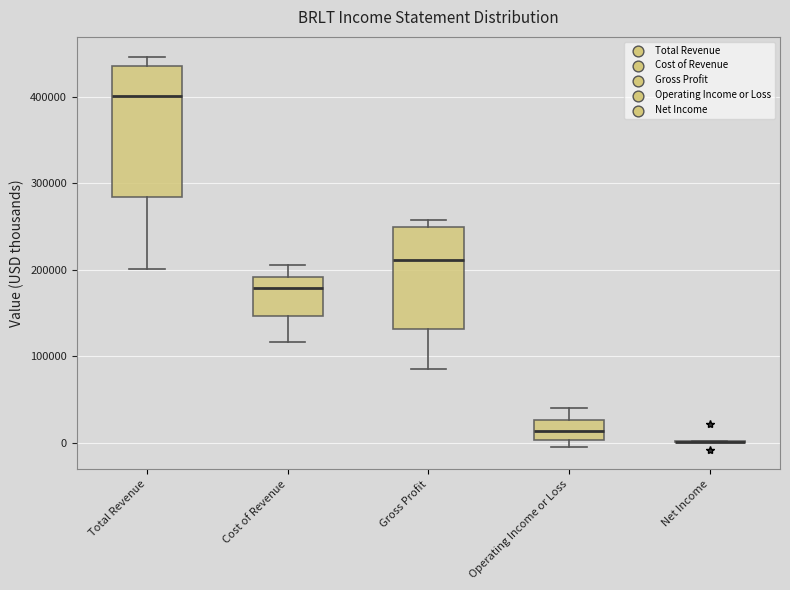

Where is the lower edge of the box for Gross Profit on the y-axis? The values are not printed on the chart, so give them approximately, as read against the axis.

130000